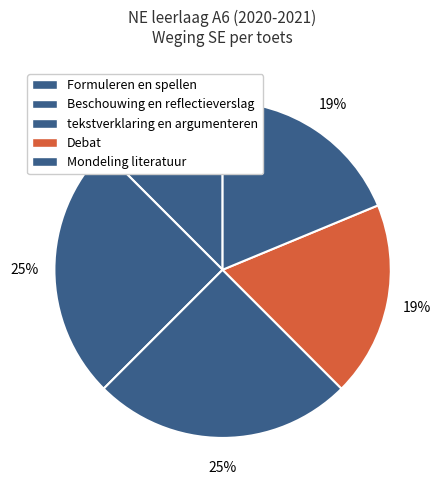

Rank the categories by value from highest to lowest.

Beschouwing en reflectieverslag, tekstverklaring en argumenteren, Debat, Mondeling literatuur, Formuleren en spellen